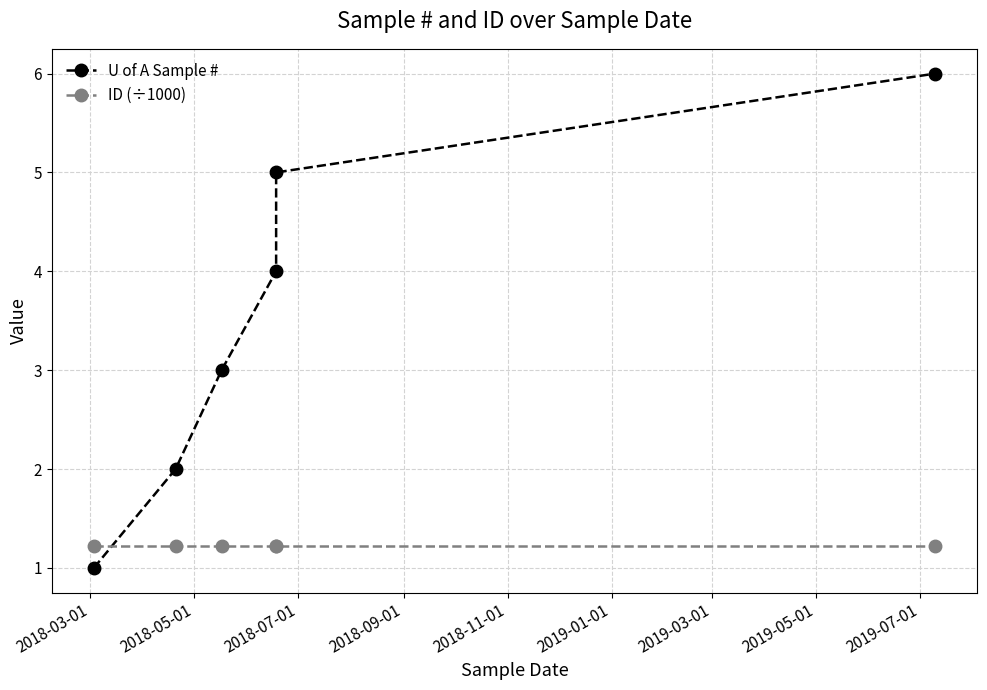

What position from the left is 2019-01-01?

6